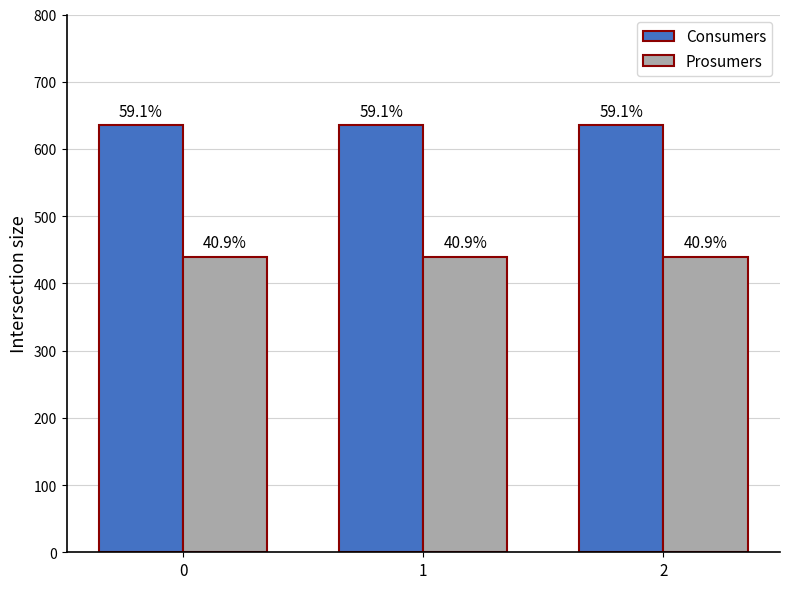

What is the value of the Prosumers bar at the 1st from the left?

440